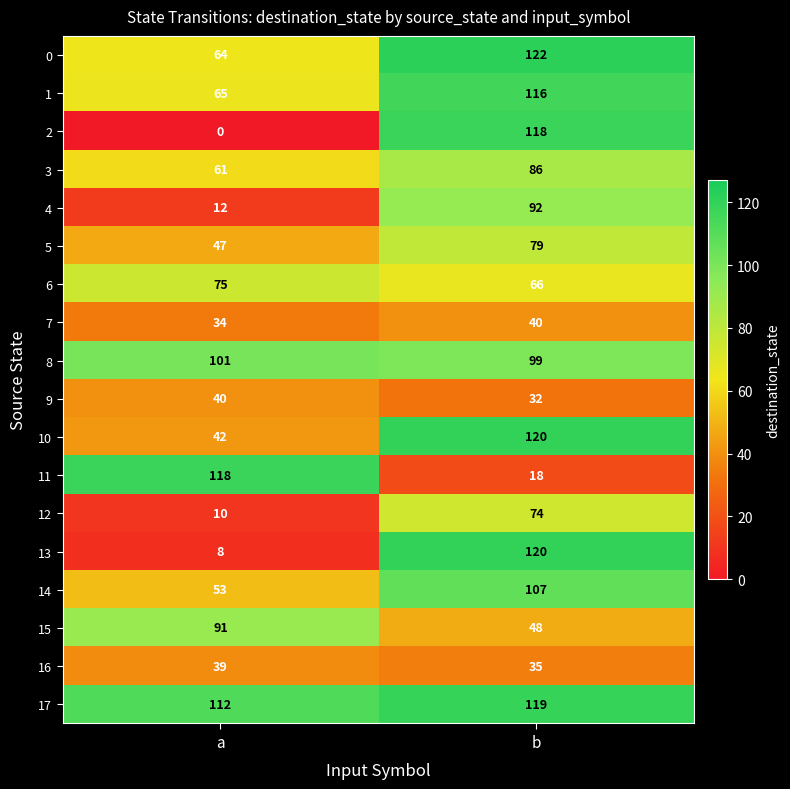

Which series changed the most between a and b?

2